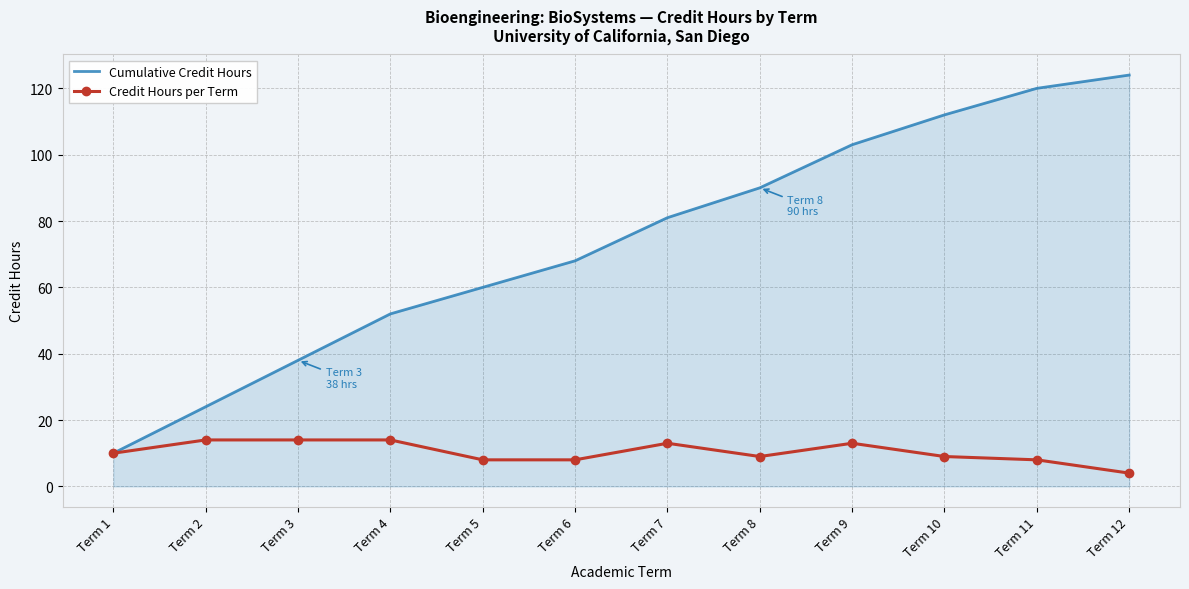

Reading left to right, list all the values displayed in this chart.

Cumulative Credit Hours: Term 1=10	Term 2=24	Term 3=38	Term 4=52	Term 5=60	Term 6=68	Term 7=81	Term 8=90	Term 9=103	Term 10=112	Term 11=120	Term 12=124
Credit Hours per Term: Term 1=10	Term 2=14	Term 3=14	Term 4=14	Term 5=8	Term 6=8	Term 7=13	Term 8=9	Term 9=13	Term 10=9	Term 11=8	Term 12=4